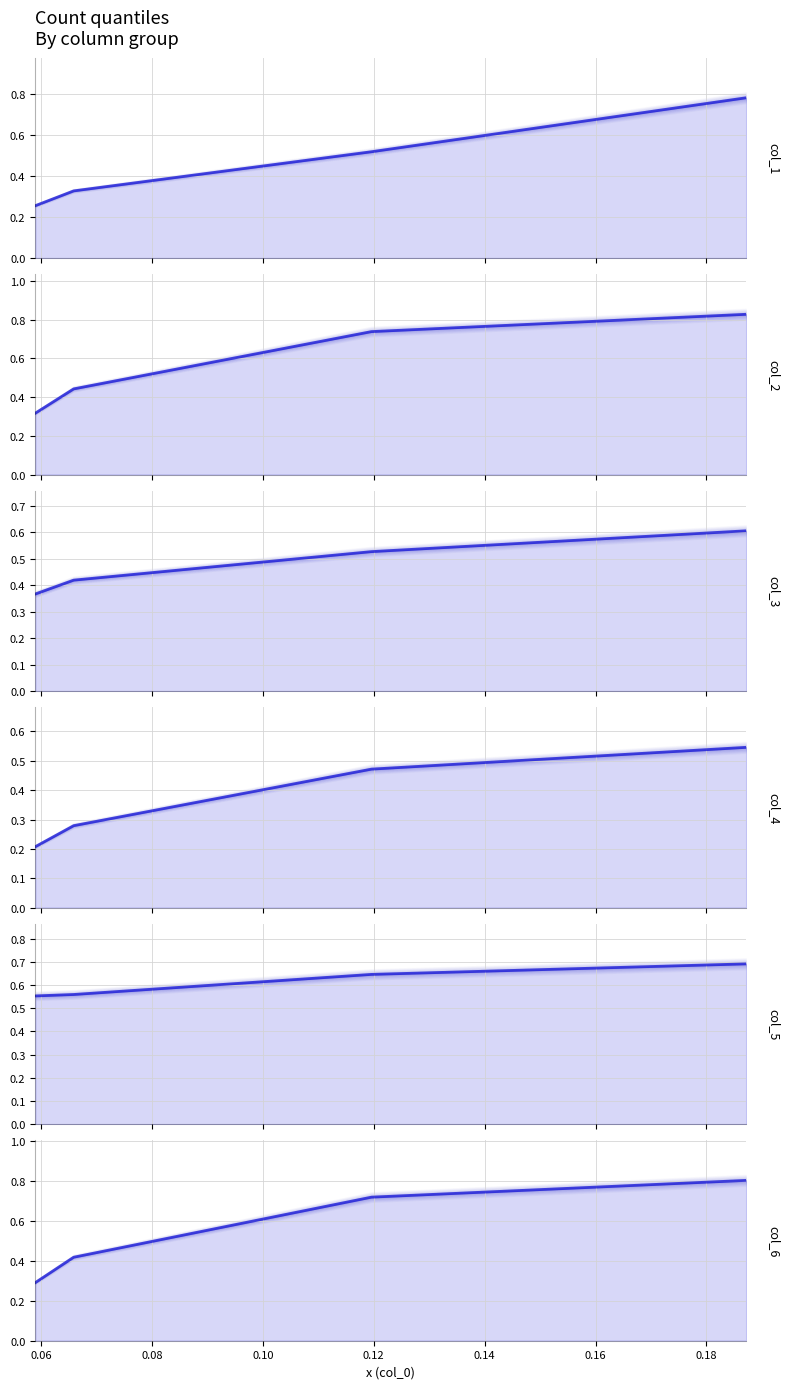

True or false: col_5 has more than 0 points higher than both neighbors.

False